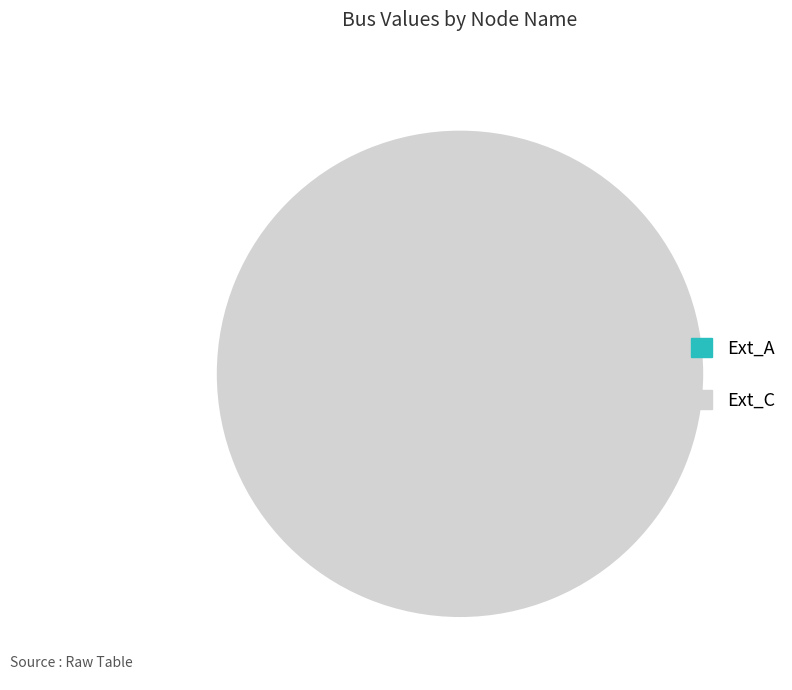

Is it true that Ext_A is 1% of the pie?

False